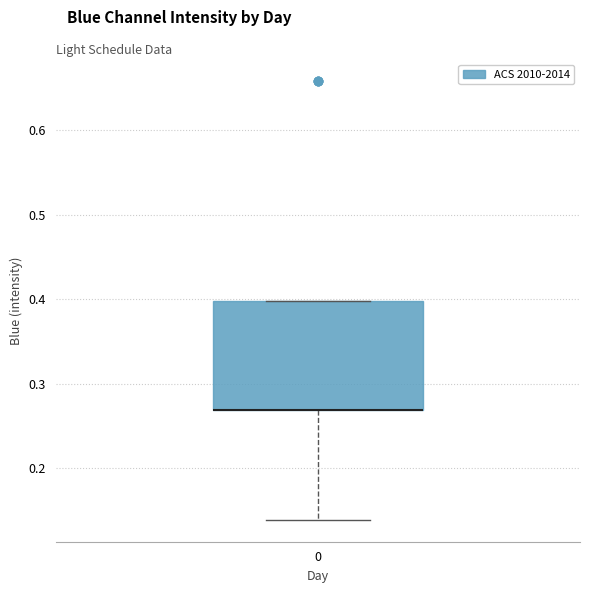

Read this box plot against the y-axis: the position of the median line, the range covered by the box, and the ends of both whiskers. The values are not printed on the chart, so give them approximately, as read against the axis.

median 0.27 (drawn on the box's lower edge), box 0.27 to 0.40, whiskers 0.14 to 0.40